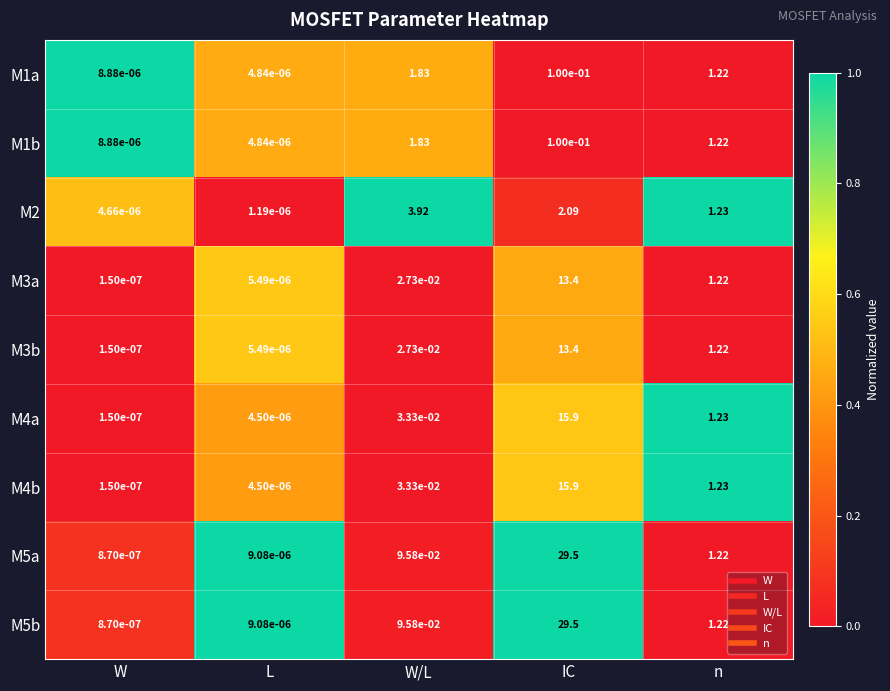

Where is M5a nearest to the value 14?

n